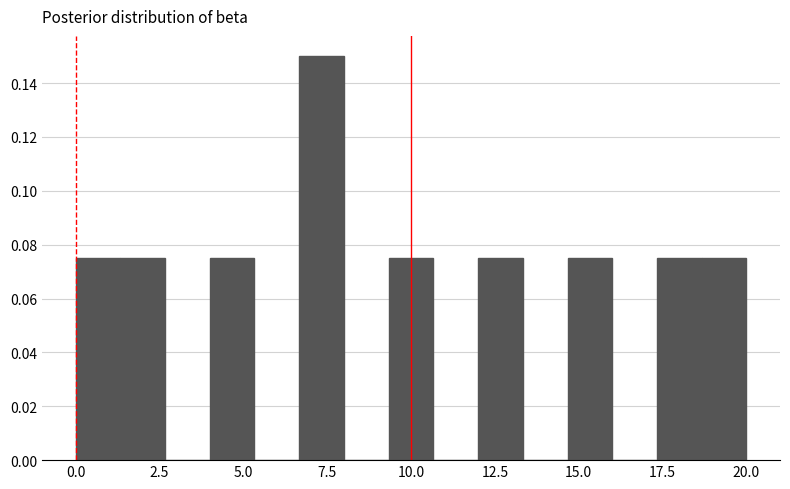

Around what value on the x-axis is the tallest bar? Give the approximate position of its centre, as read against the axis.

7.5